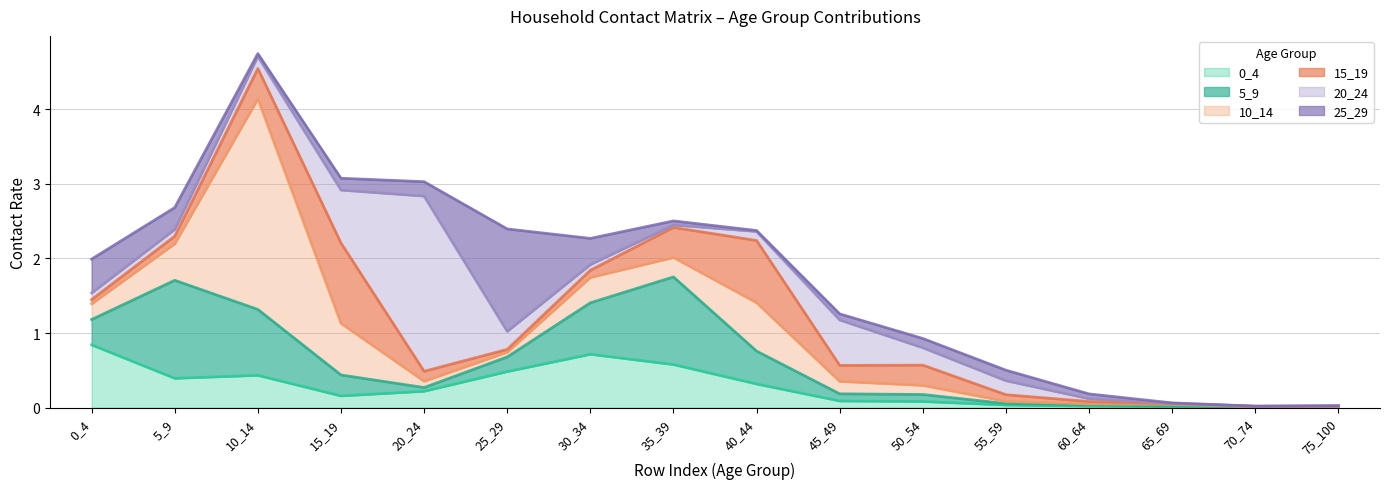

How many intersections are there between 20_24 and 15_19?

7